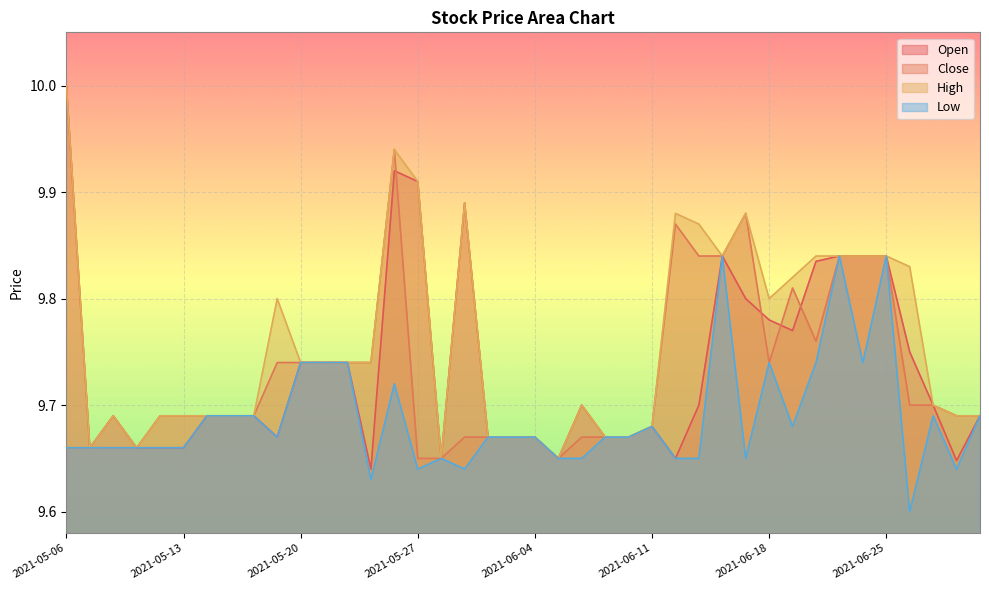

What is the total value across all series at 2021-06-28?

38.9